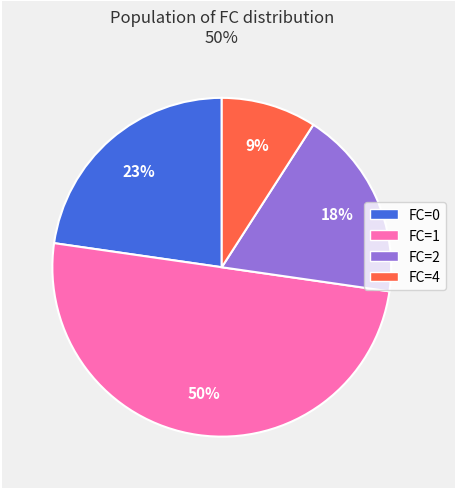

Count the number of slices in the pie.

4